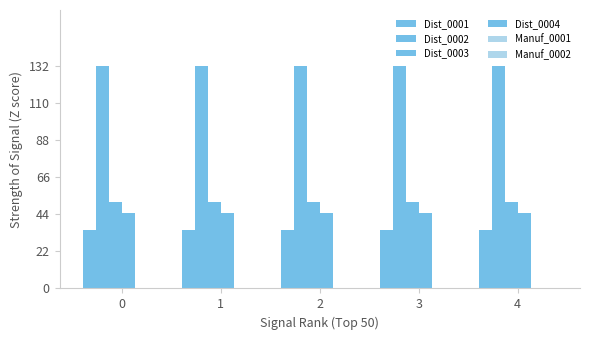

What is the sum of the Dist_0003 values at 3 and 0?

102.6